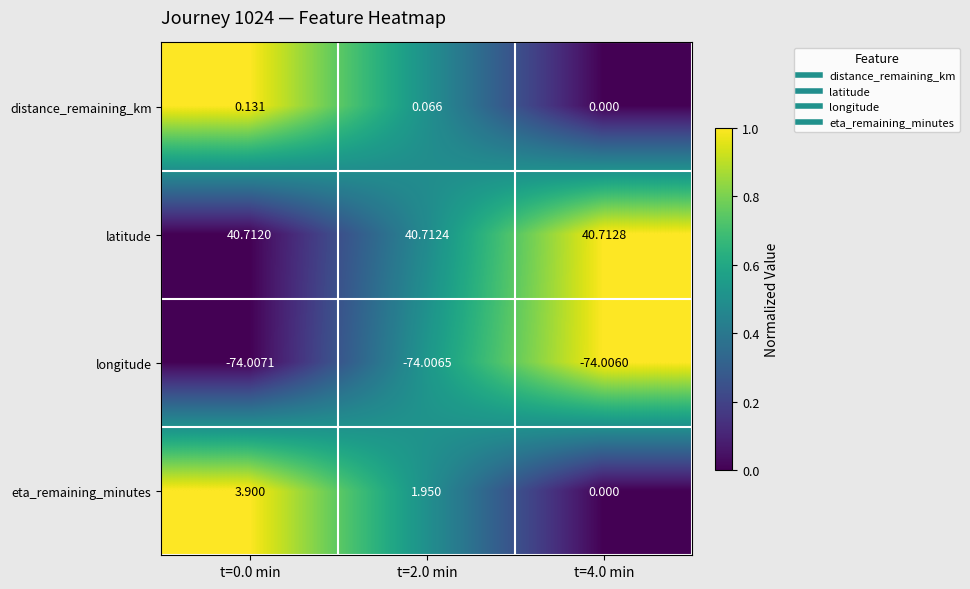

Which series has the widest spread of values?

eta_remaining_minutes